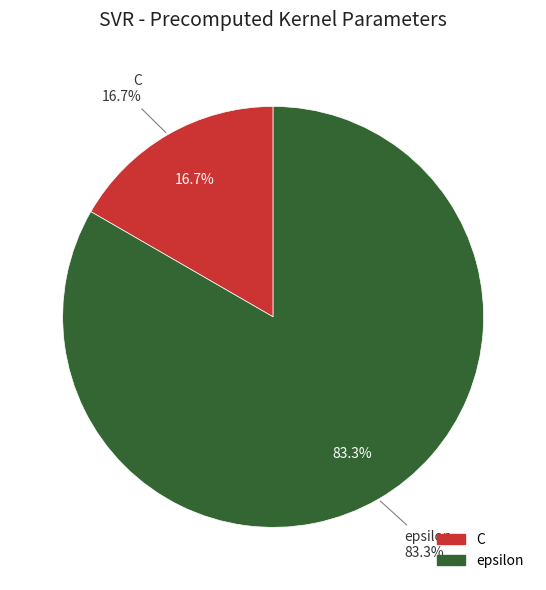

Is there a majority slice in this chart?

Yes